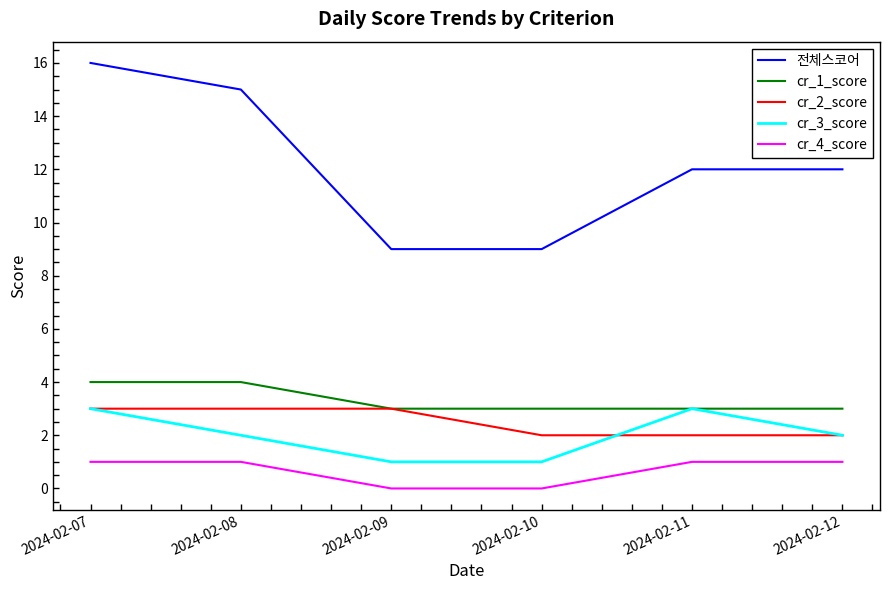

Which series has the widest spread of values?

전체스코어